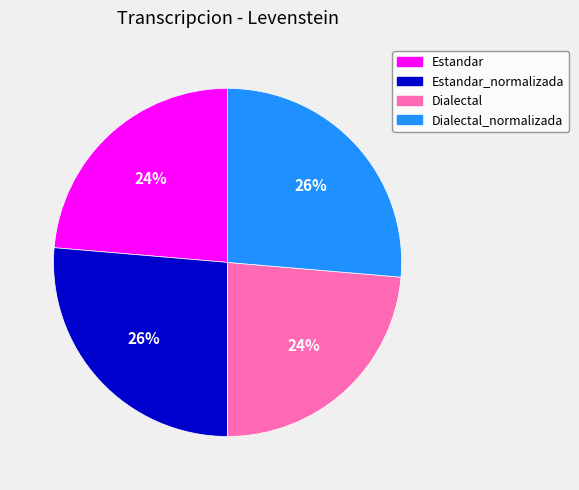

How many slices are in this pie chart?

4